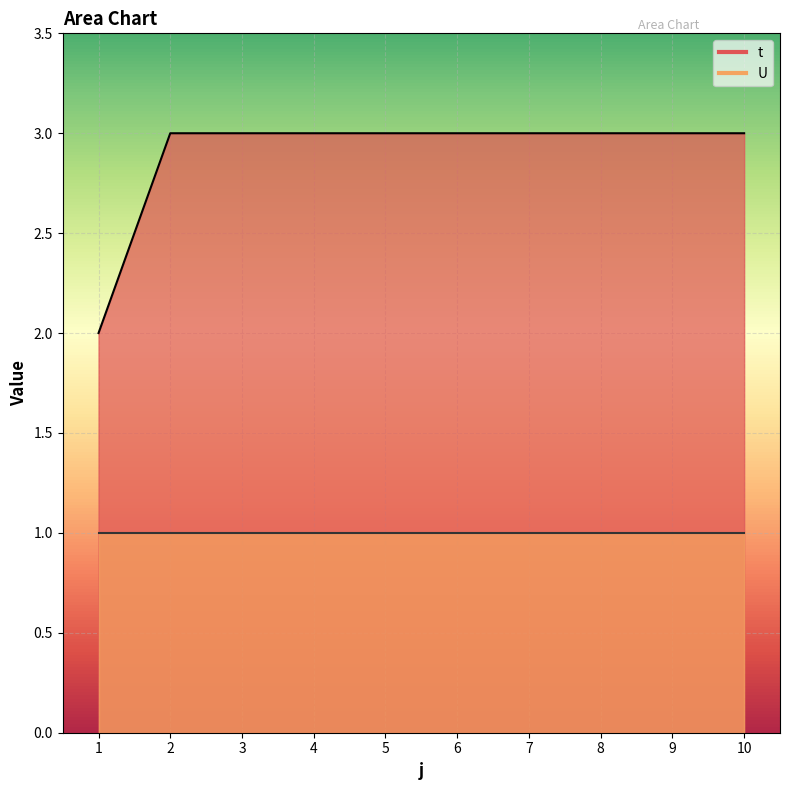

What is the sum of all values?

29